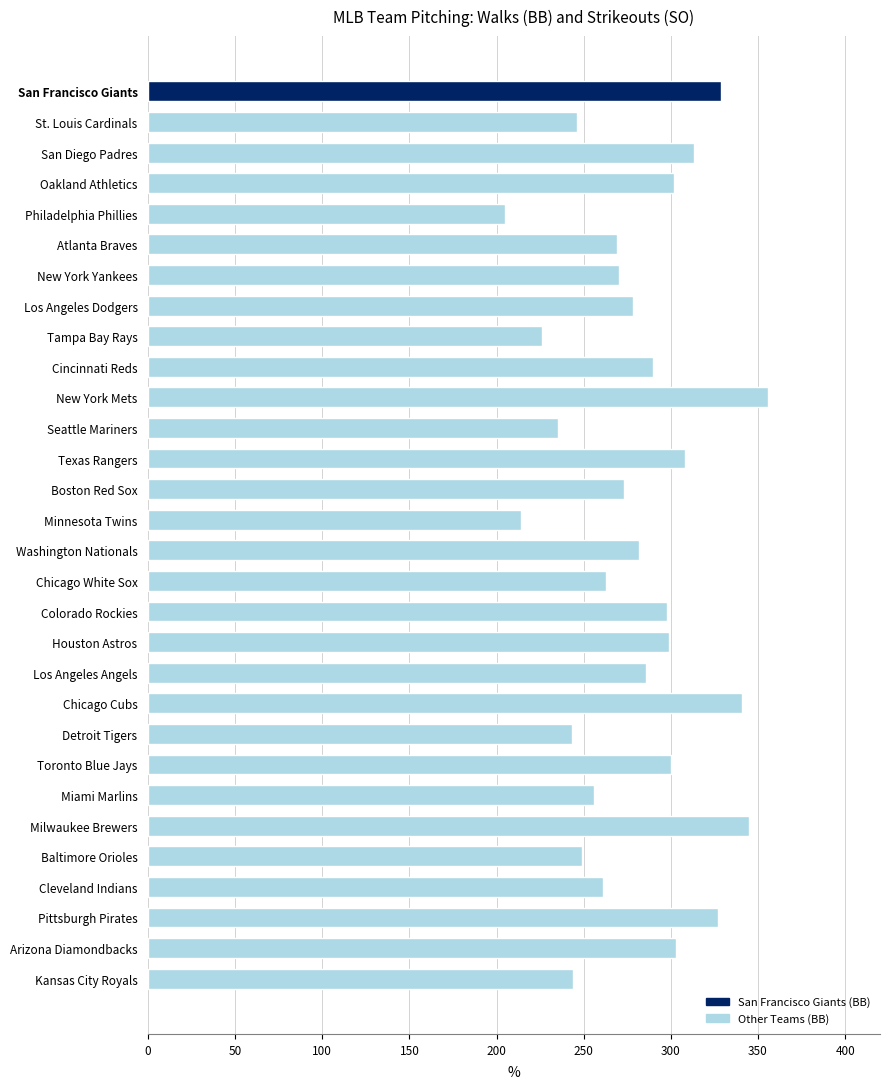

At which category does the chart reach its minimum across all series?

Philadelphia Phillies